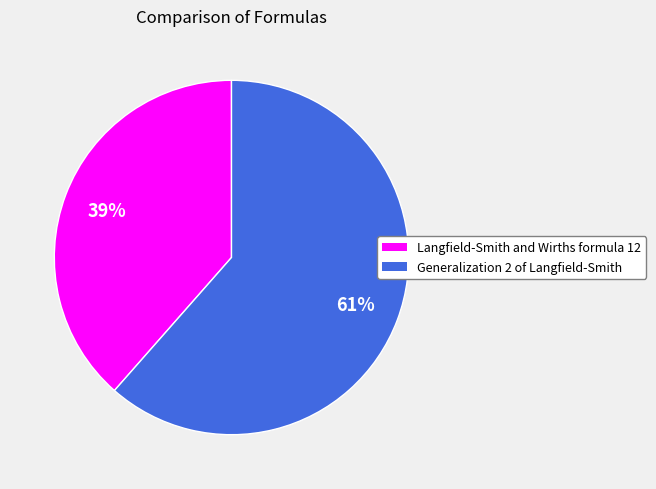

True or false: Langfield-Smith and Wirths formula 12 accounts for 39% of the total.

True